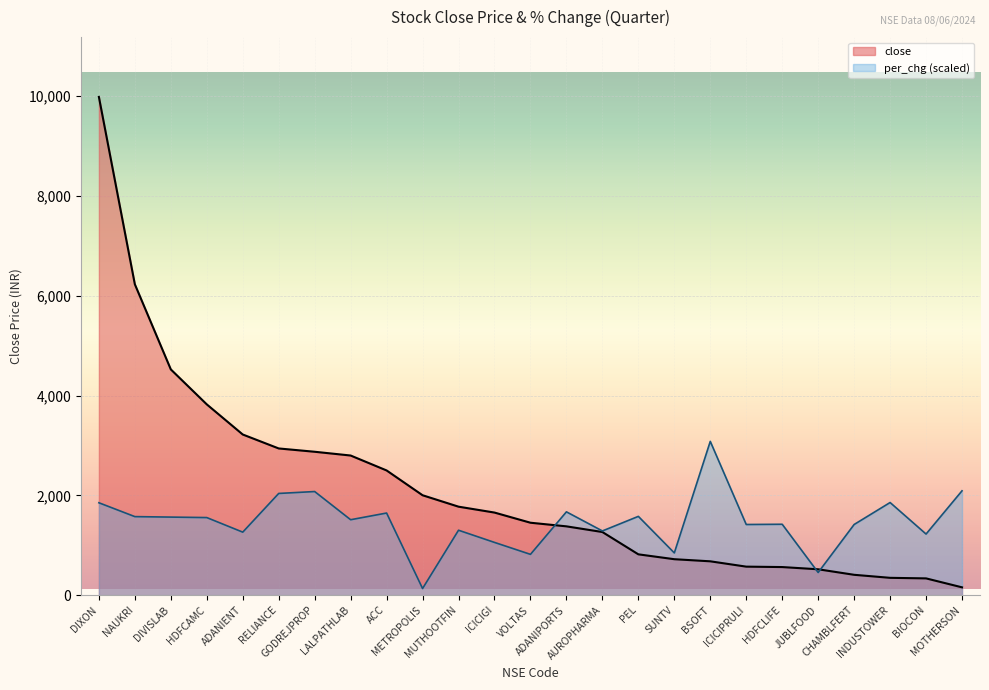

Between AUROPHARMA and CHAMBLFERT, which series saw the biggest shift?

close